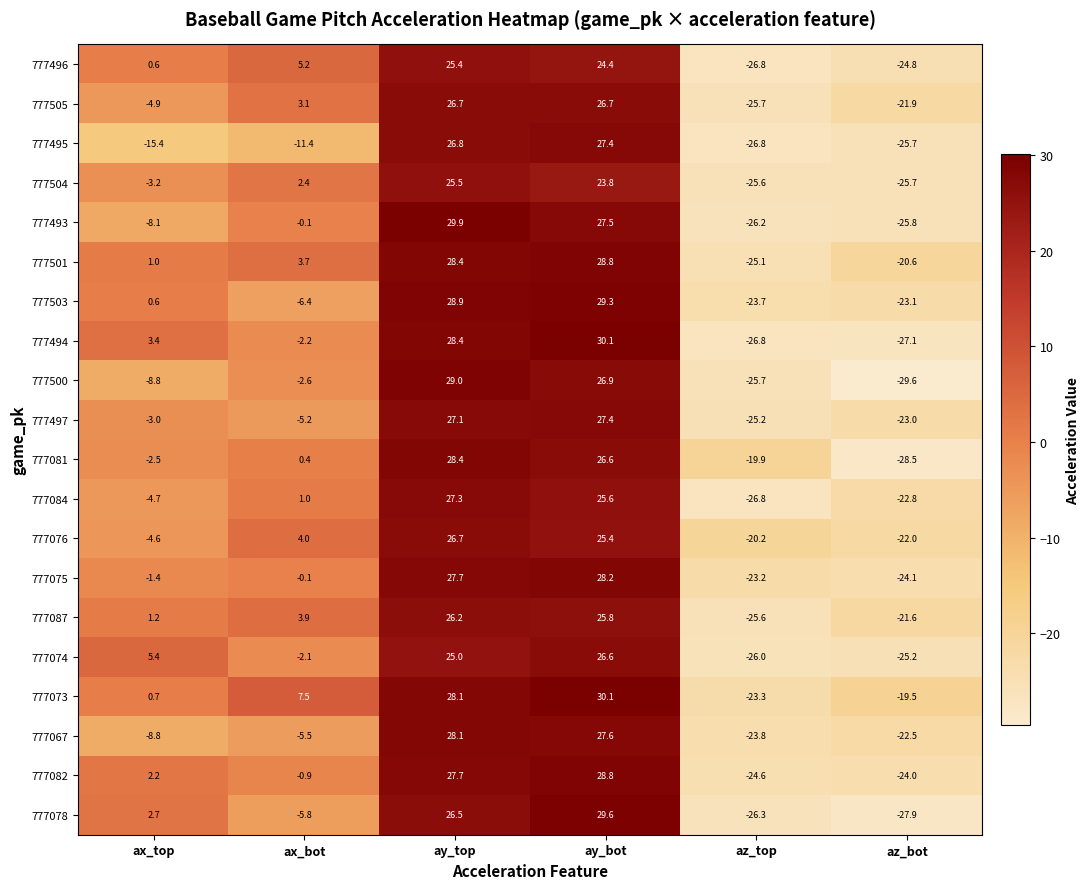

How many positive values does the 777504 series have?

3